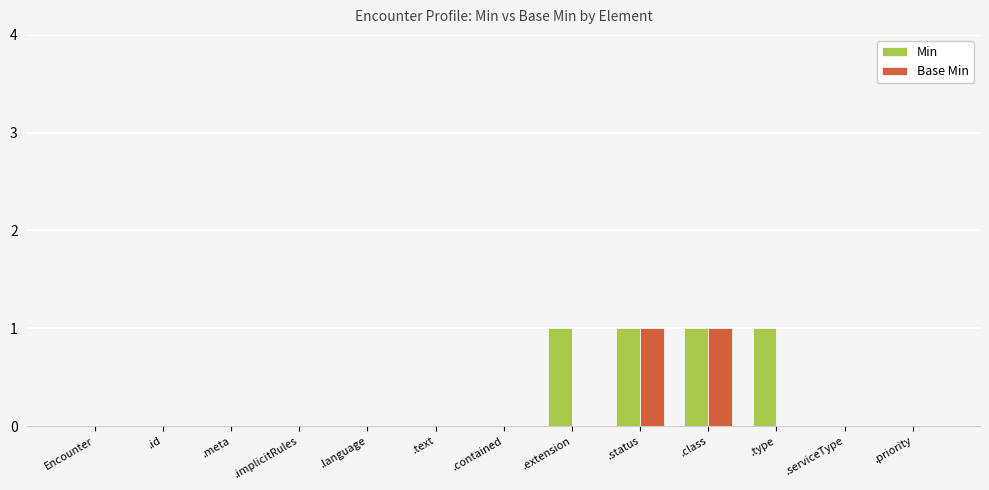

Which series changed the most between .language and .type?

Min